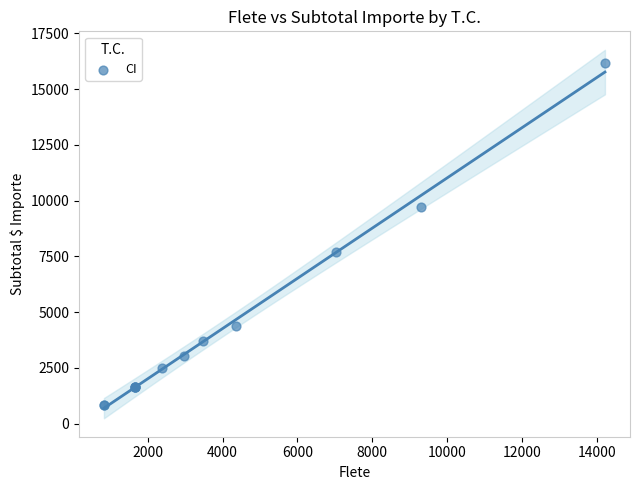

What Y value in the scatter plot is closest to 8496?

7696.2